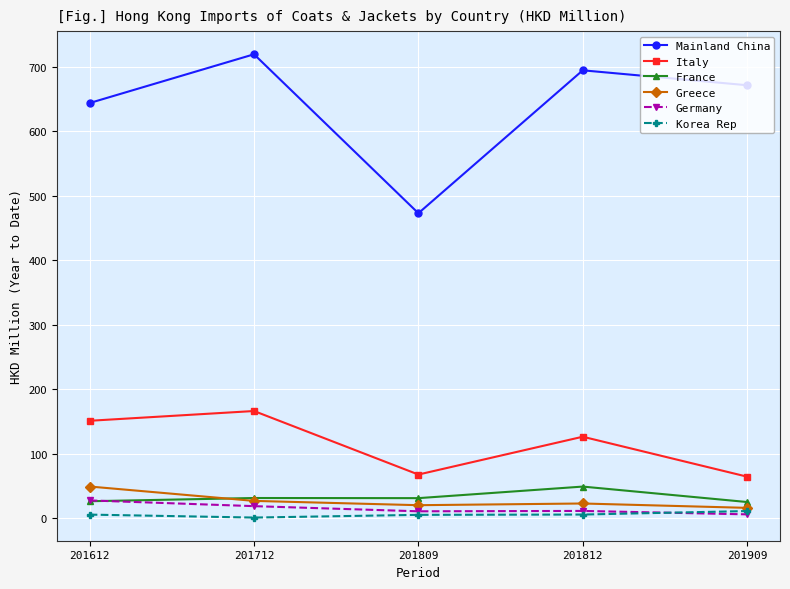

What is the sum of the Greece values at 201812 and 201612?

71.9